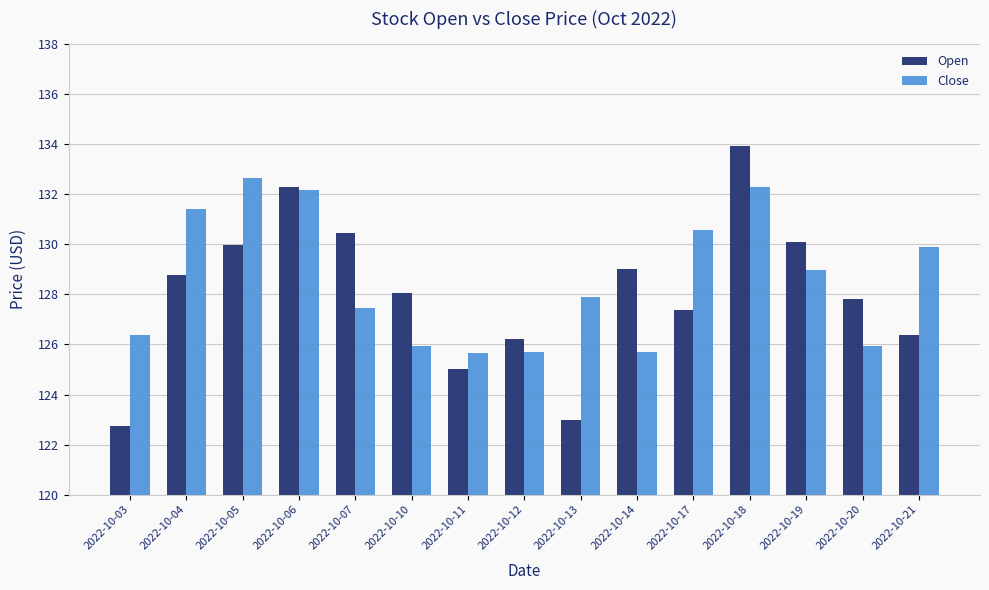

What is the average value of the Close series?

128.6